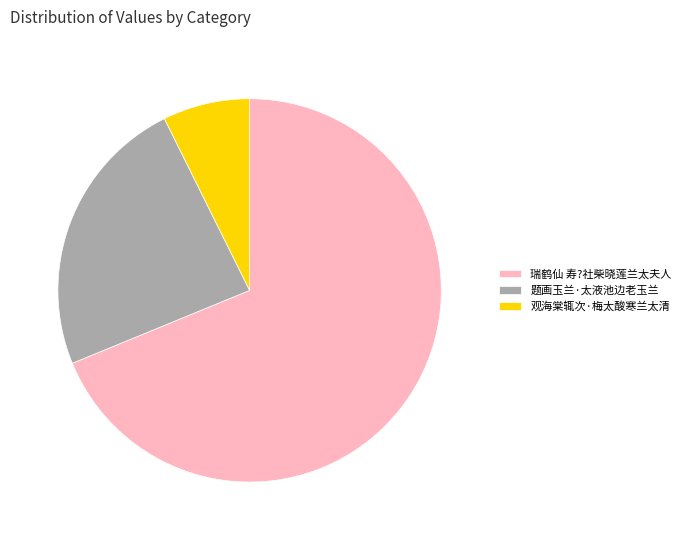

Count the number of slices in the pie.

3